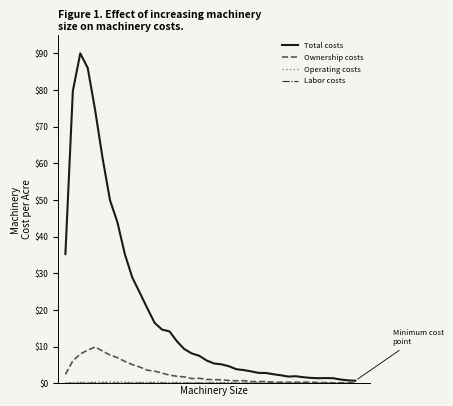

Which series has the largest range (max minus min)?

Total costs